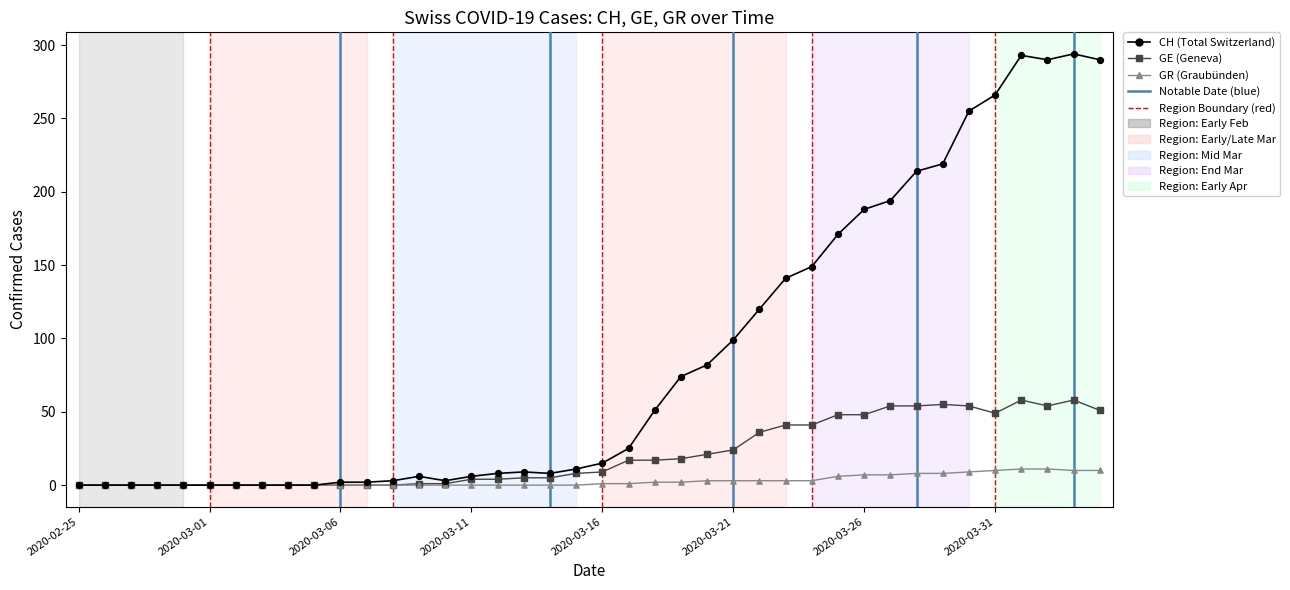

Which series has the largest Y range (max minus min)?

CH (Total Switzerland)